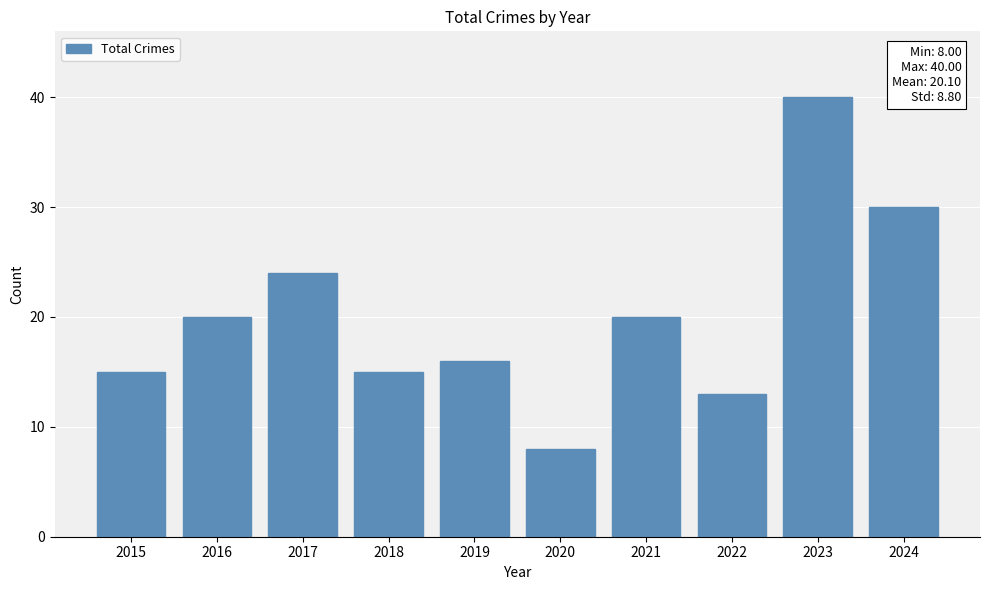

What is the change in value from 2022 to 2024?

+17